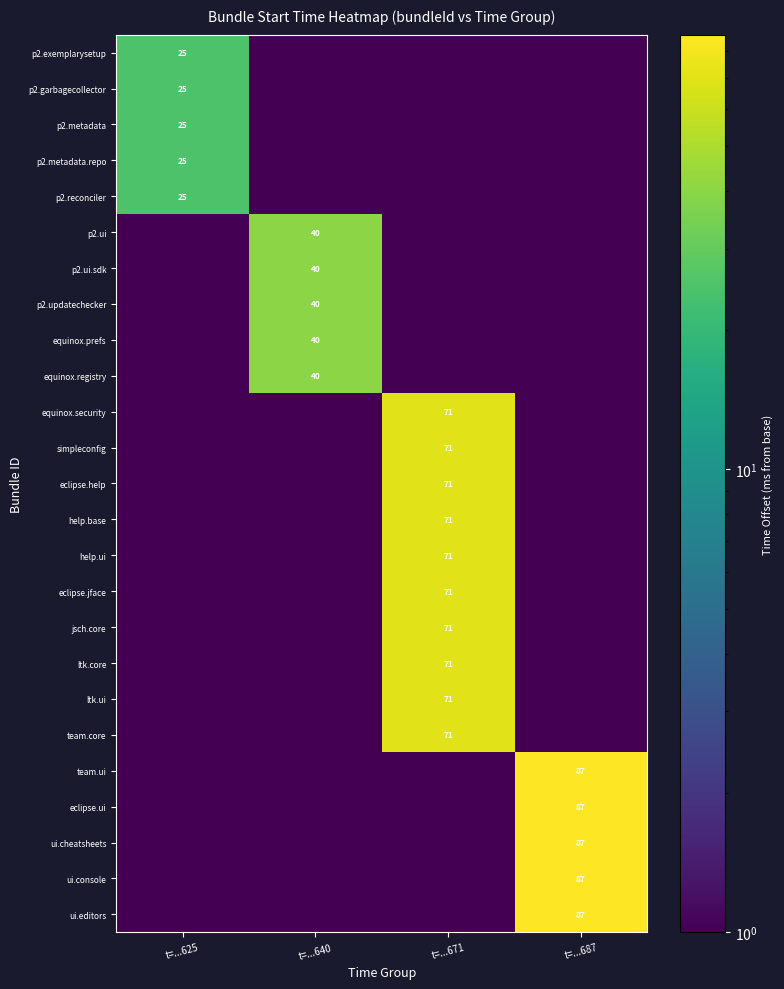

At which category does the chart reach its minimum across all series?

t=...640